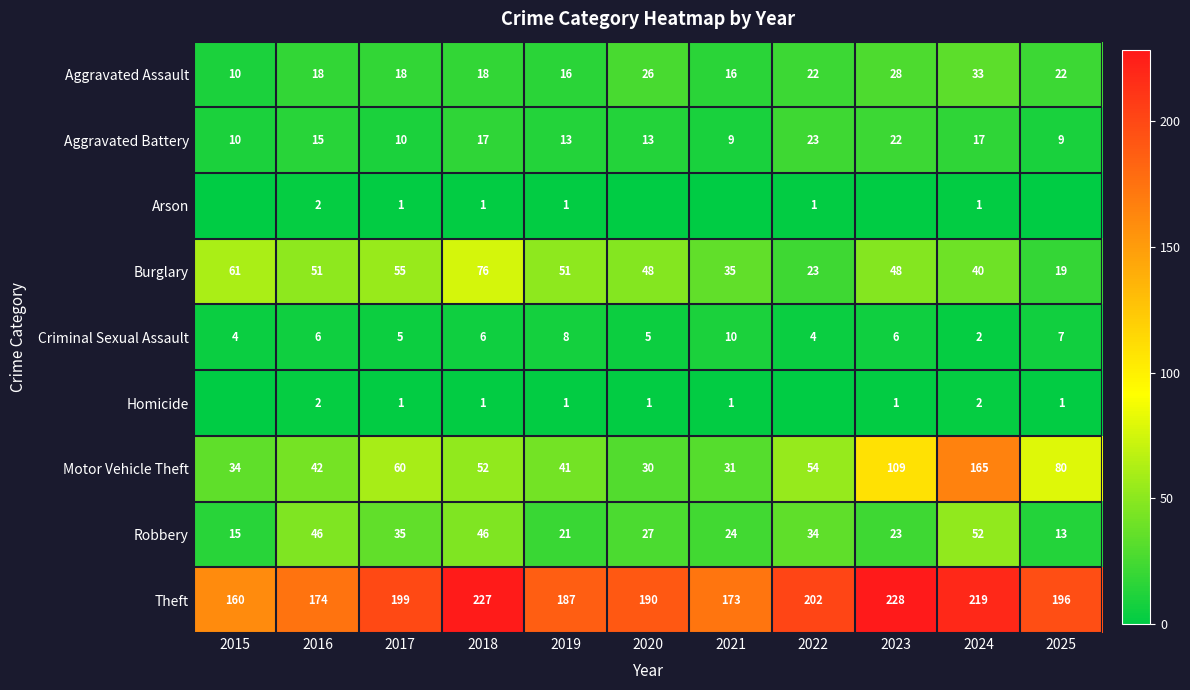

What is the difference between the second highest and minimum values in the Aggravated Assault series?

18